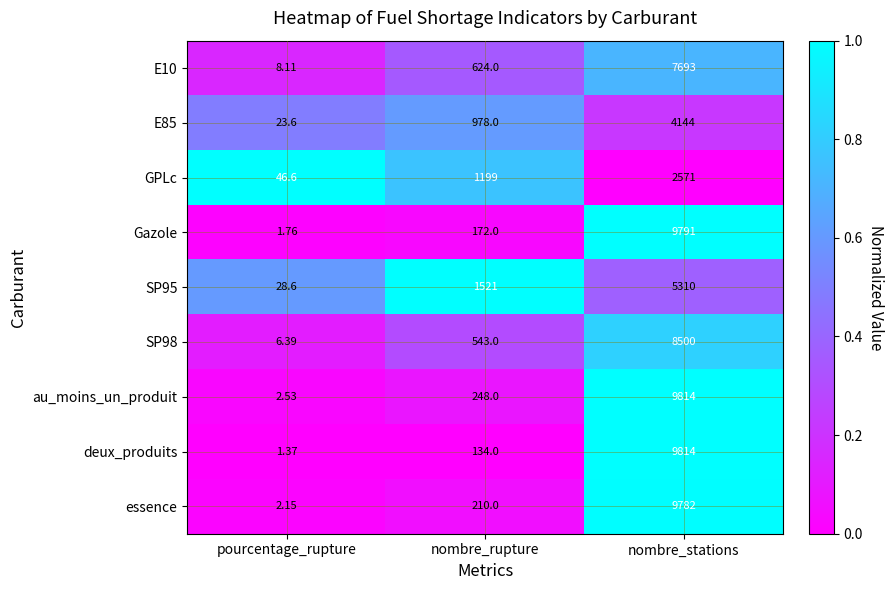

Which category has the lowest value across all series?

pourcentage_rupture